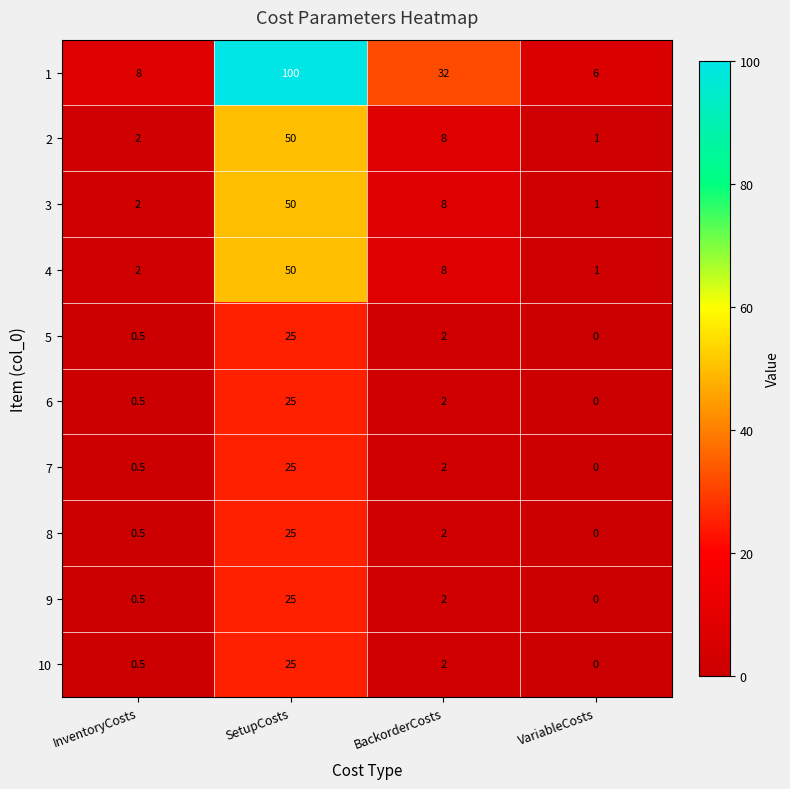

At which category is the sum across all series the highest?

SetupCosts